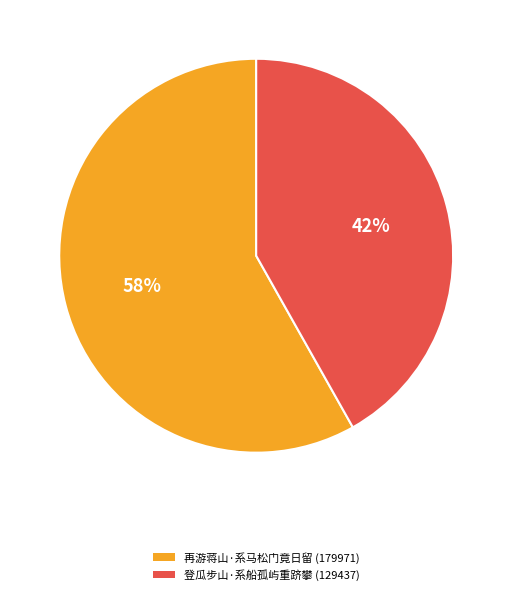

The 登瓜步山·系船孤屿重跻攀 slice represents 42% of the pie. True or false?

True